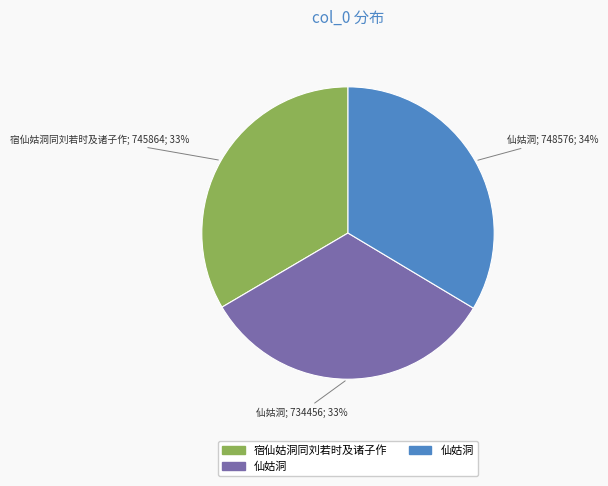

Is there any slice that represents more than half of the pie?

No